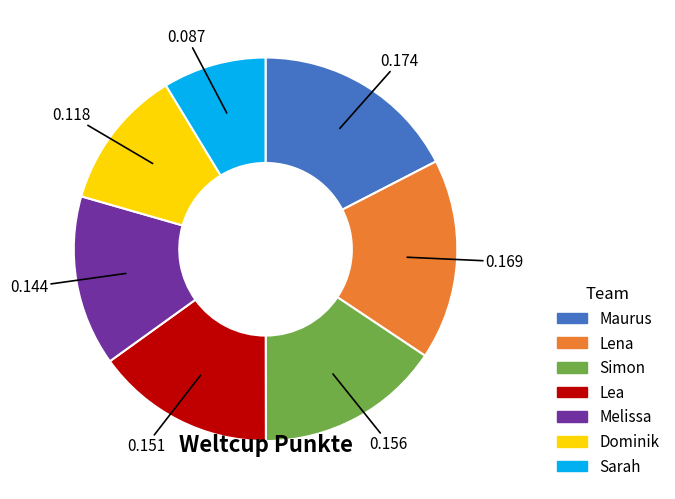

Which slice is the smallest?

Sarah